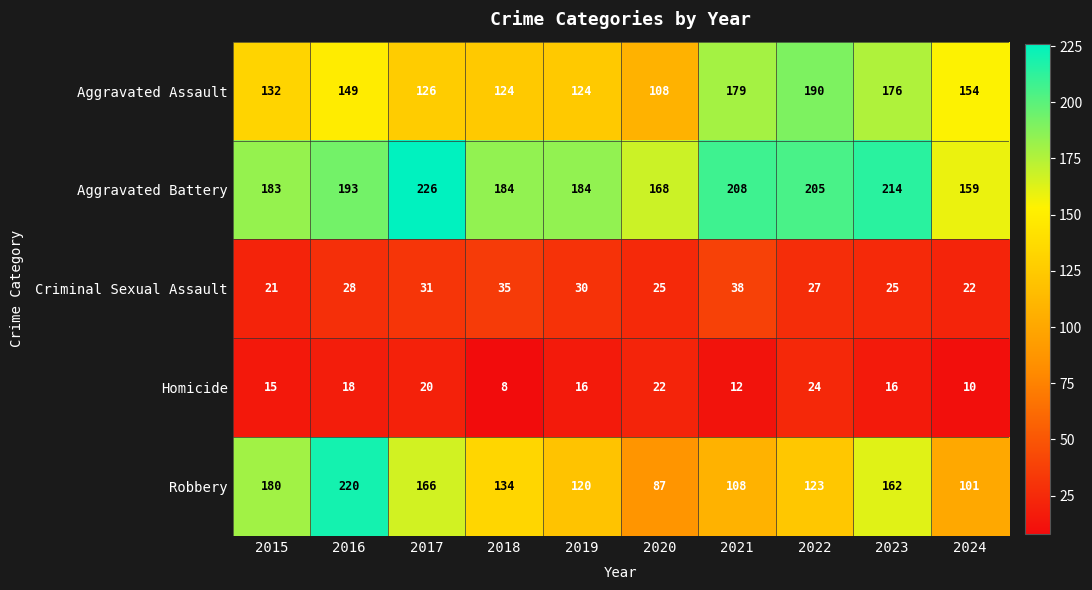

Which series has the widest spread of values?

Robbery